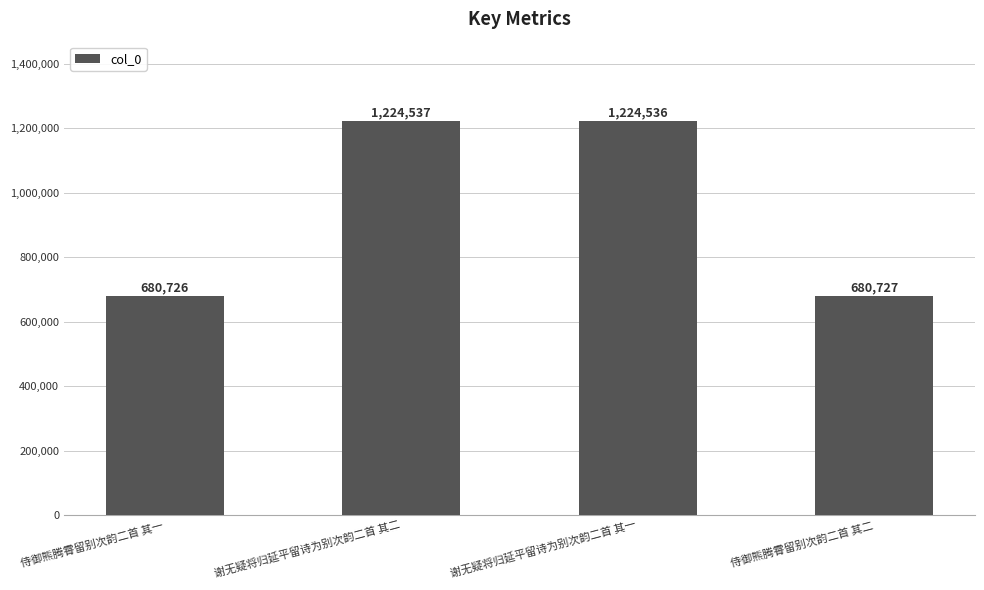

What is the value of the 2nd bar from the left?

1224537